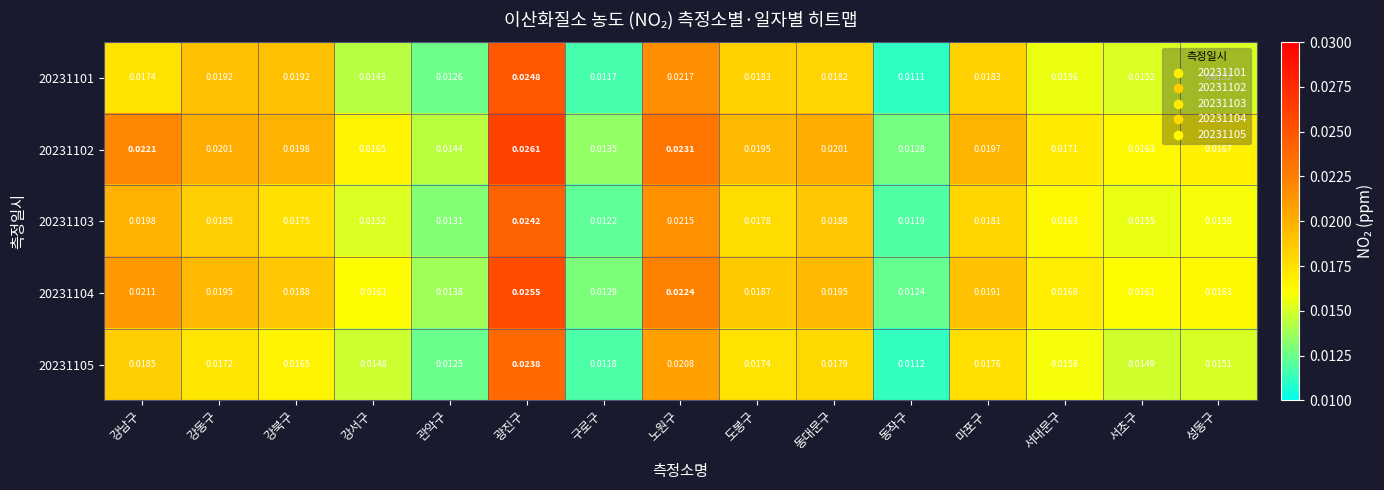

How many categories are shown in the chart?

15